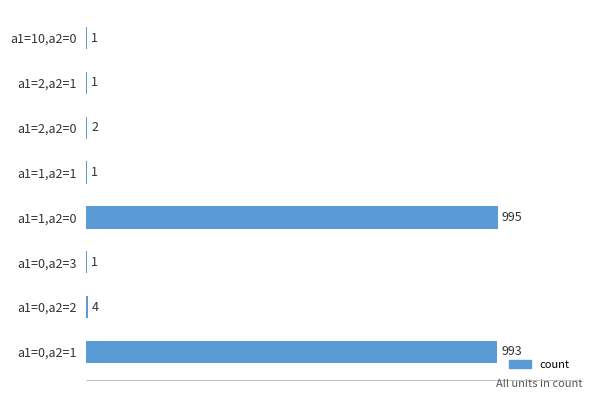

What is the sum of all values?

1998